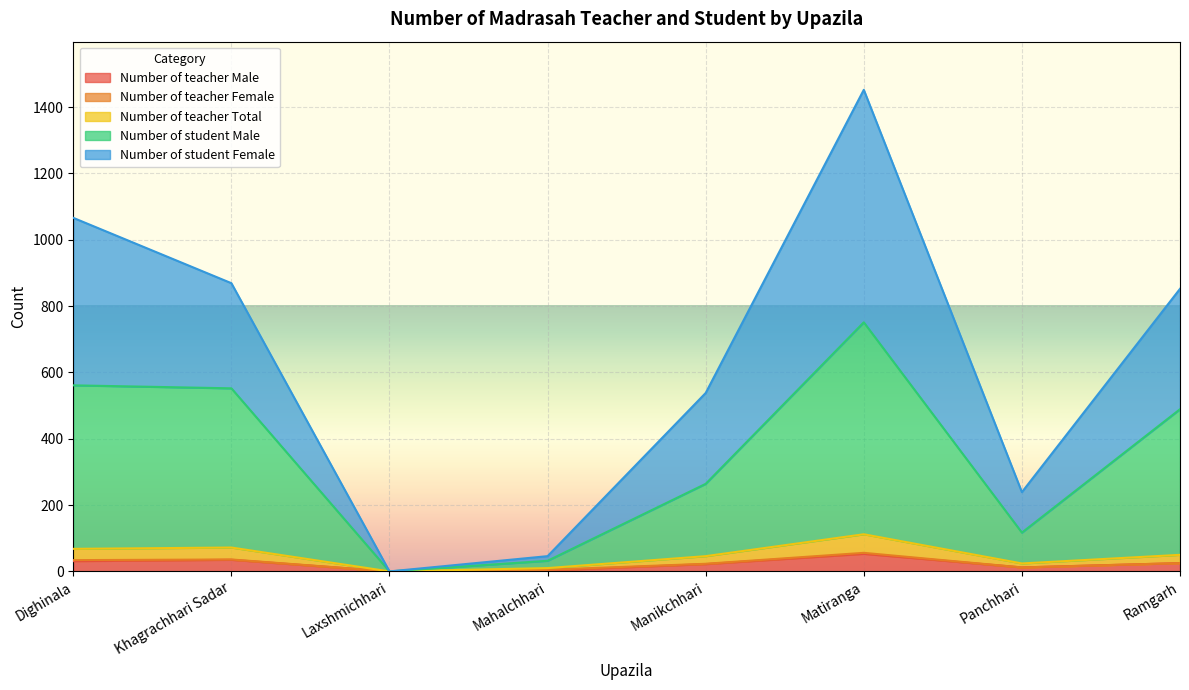

True or false: Number of student Female and Number of student Male cross at least once.

False